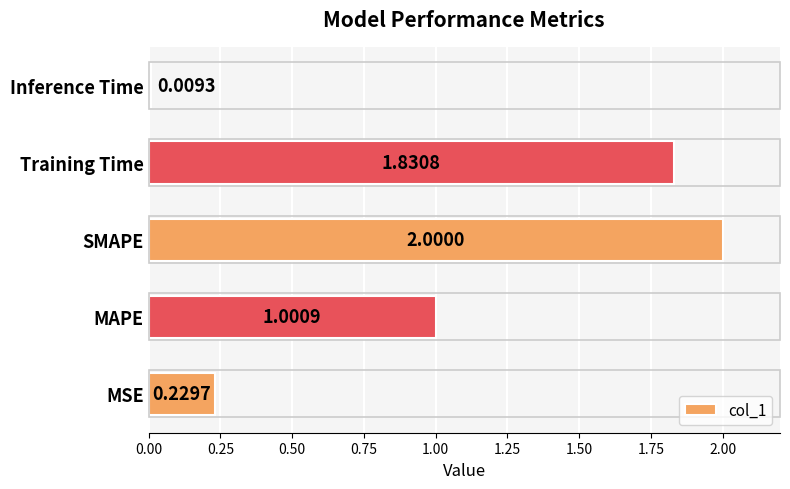

What is the sum of all values?

5.1